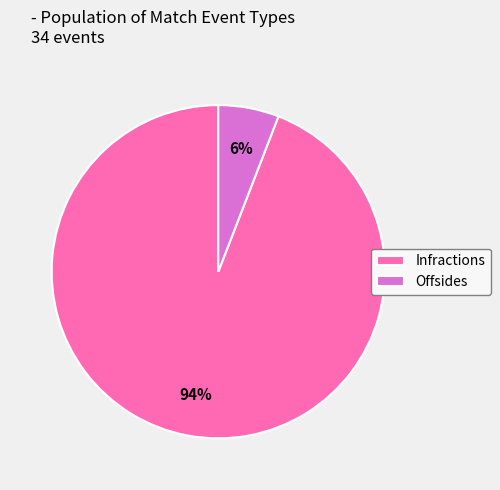

True or false: Offsides accounts for 18% of the total.

False